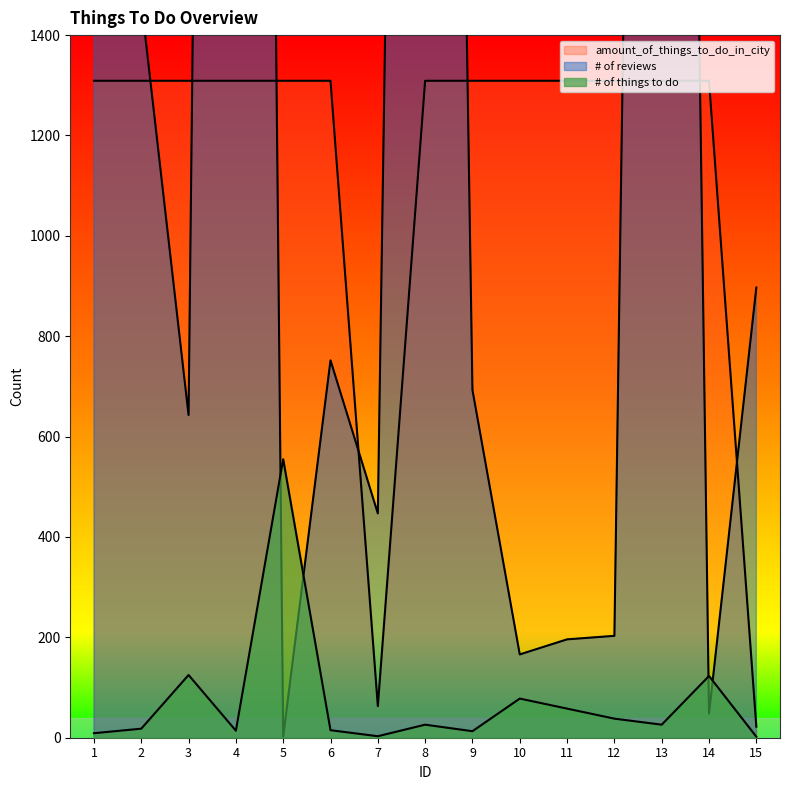

List the series in order of their peak value, highest first.

# of reviews, amount_of_things_to_do_in_city, # of things to do